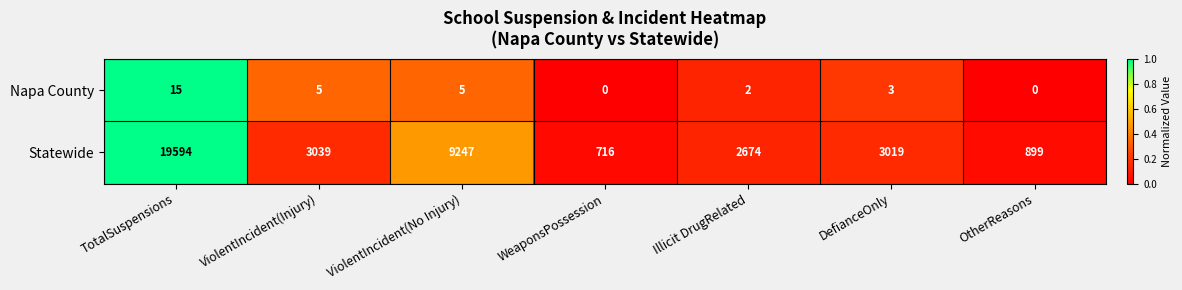

Between TotalSuspensions and Illicit DrugRelated, which series saw the biggest shift?

Statewide